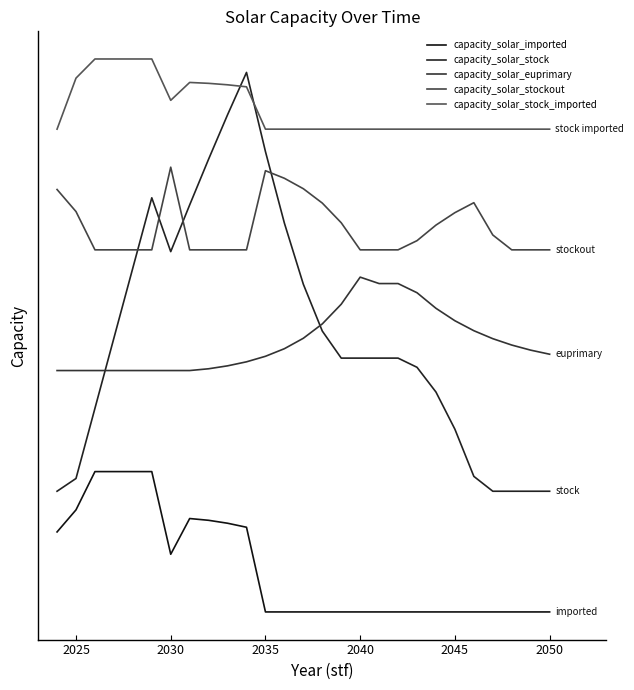

What are all the series names shown in the legend?

capacity_solar_imported, capacity_solar_stock, capacity_solar_euprimary, capacity_solar_stockout, capacity_solar_stock_imported